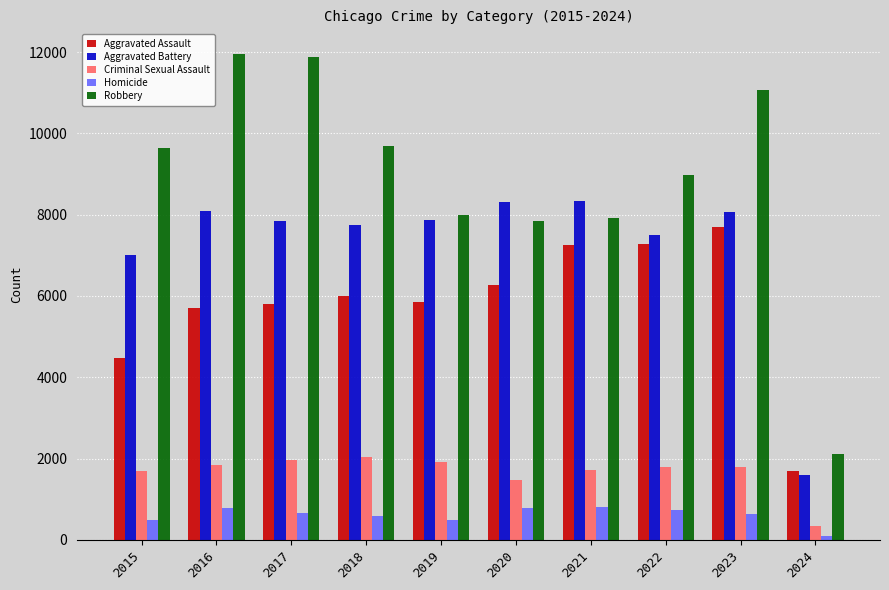

At which label is Aggravated Battery closest to 4976?

2015